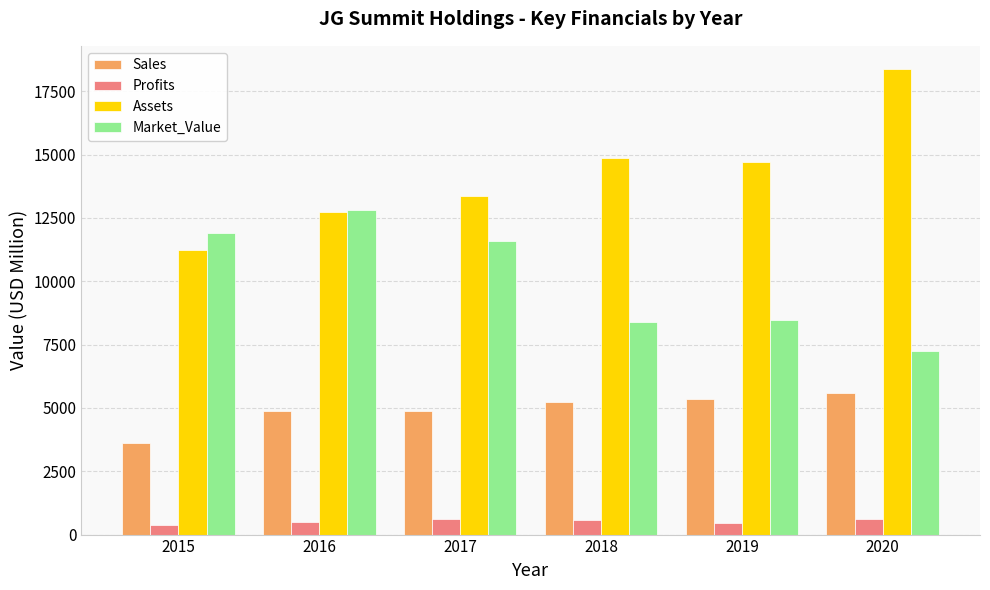

What is the difference between the highest and lowest values at 2015?

11500.3